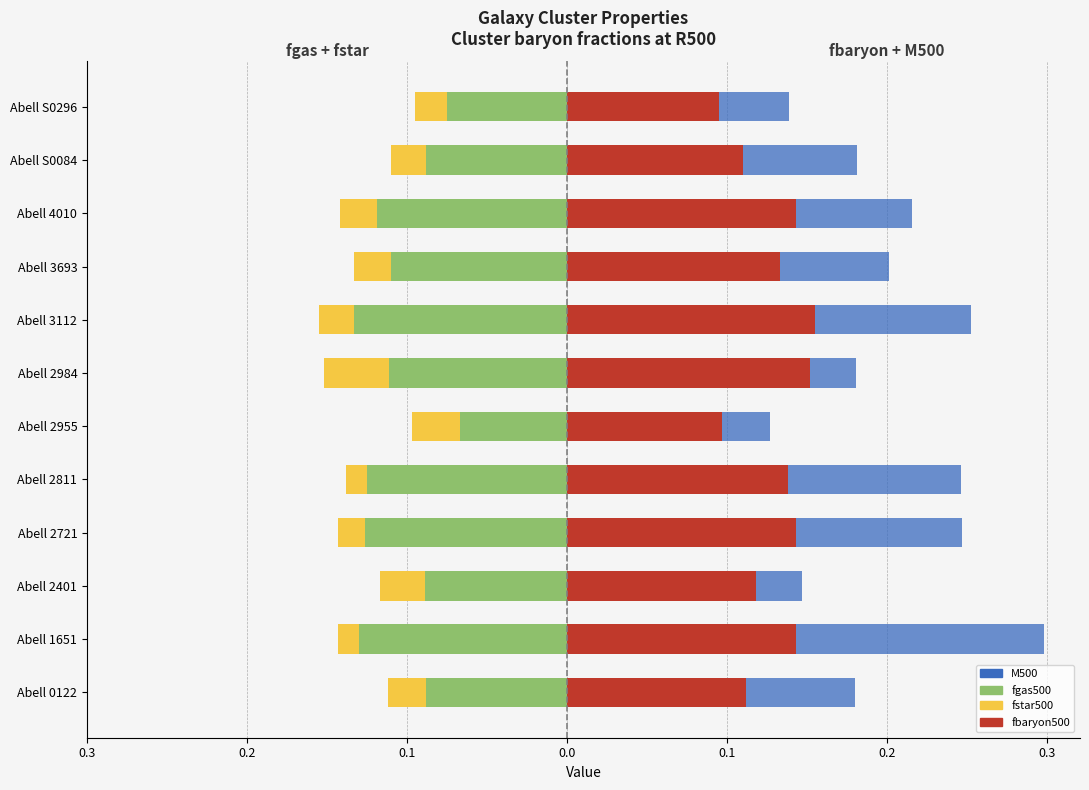

Rank the series by their maximum value, from highest to lowest.

M500 (scaled), fbaryon500, fstar500, fgas500